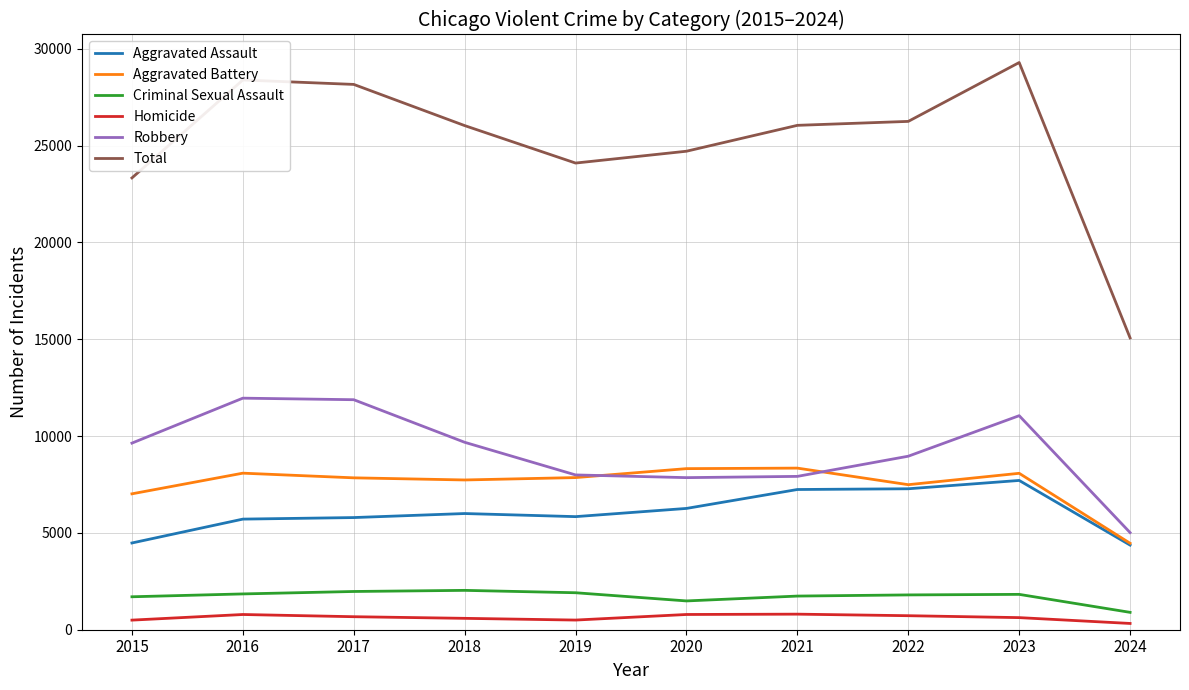

What is the approximate value of Aggravated Battery at 2020, to the nearest 100?

8300